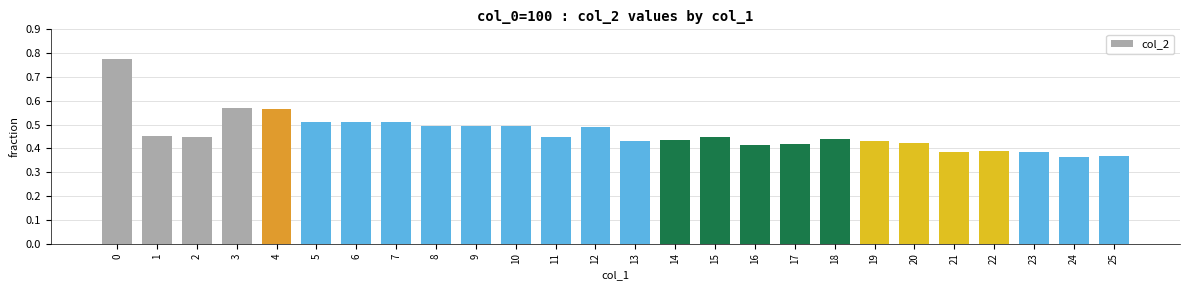

What is the sum of the values at 25 and 7?

0.9